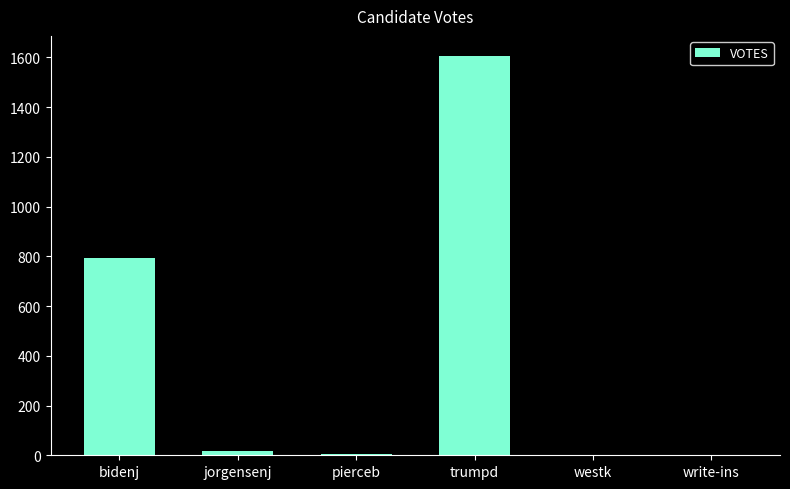

At which label is the value closest to 803?

bidenj